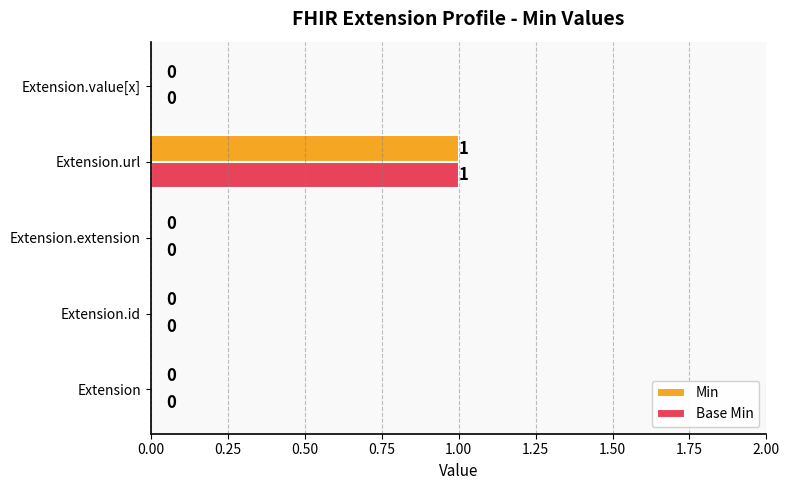

Which category has the highest value in the Min series?

Extension.url